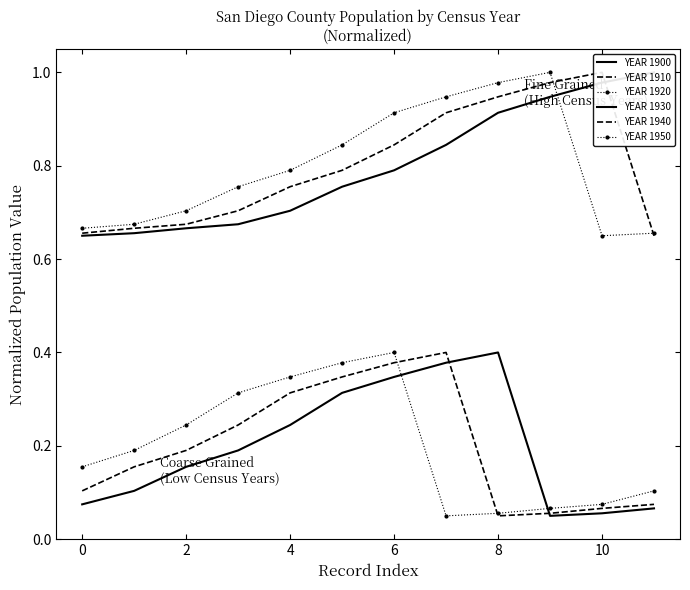

Which has a higher value, 2 or 11?

11